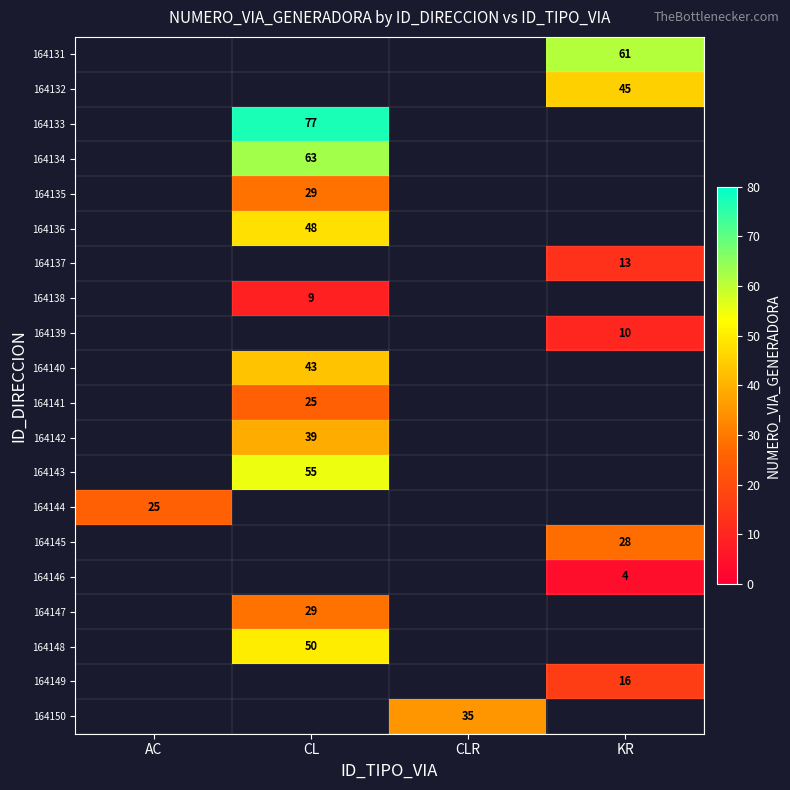

The 164133 series shows 110 at CL. True or false?

False